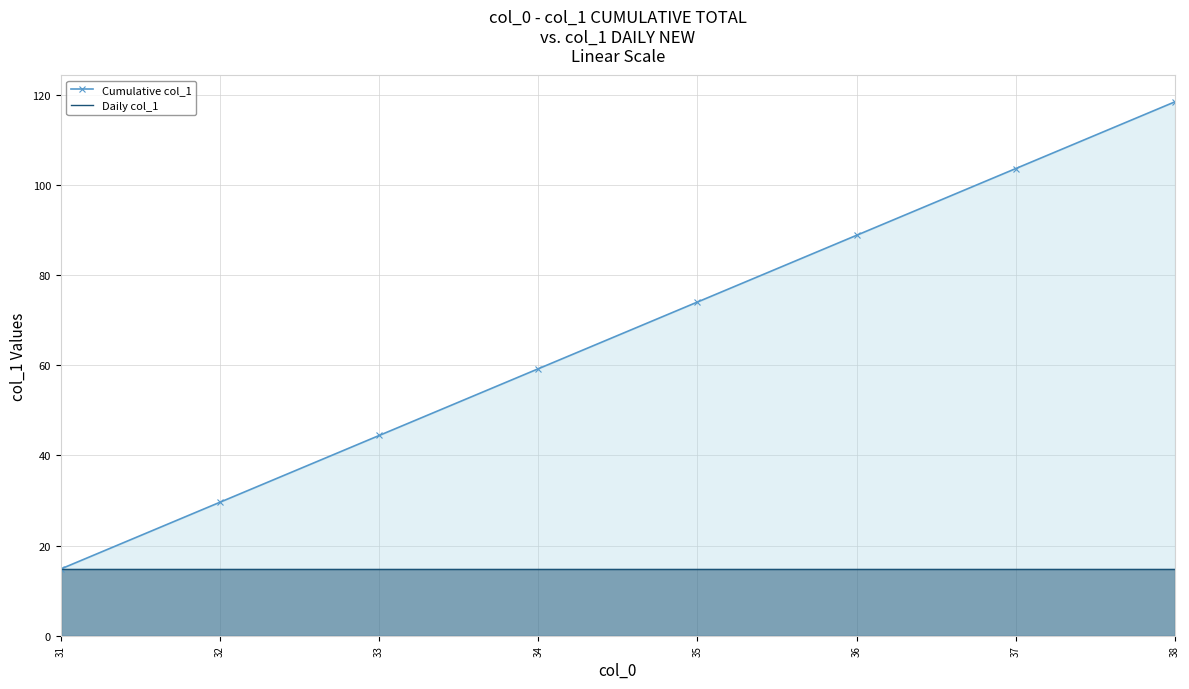

True or false: Daily col_1 has a value of 20.7 at 34.

False